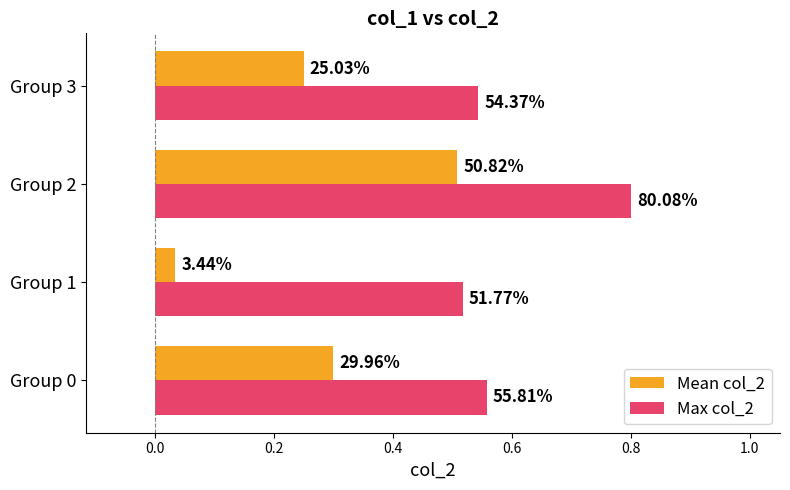

What are all the series names shown in the legend?

Mean col_2, Max col_2